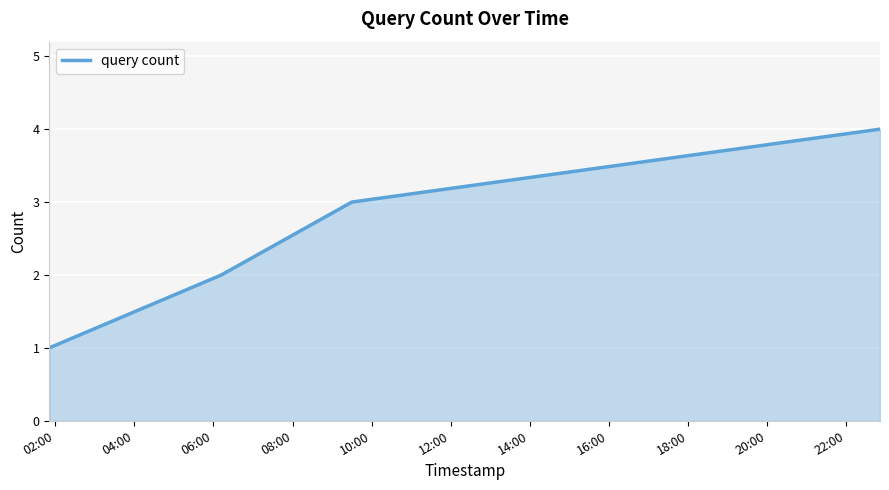

What is the greatest value displayed?

4